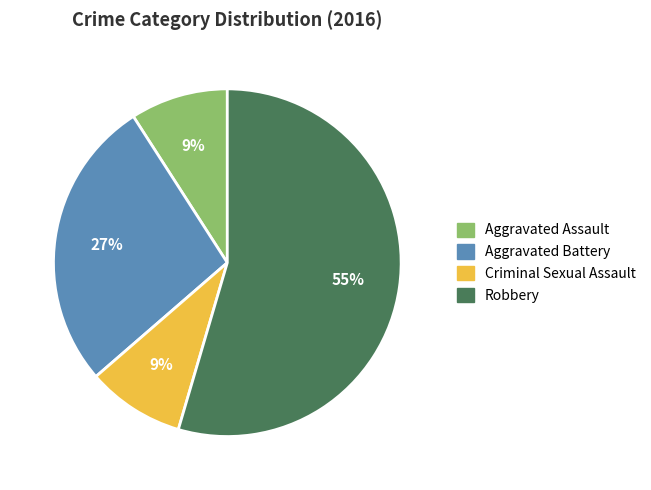

Is there a majority slice in this chart?

Yes